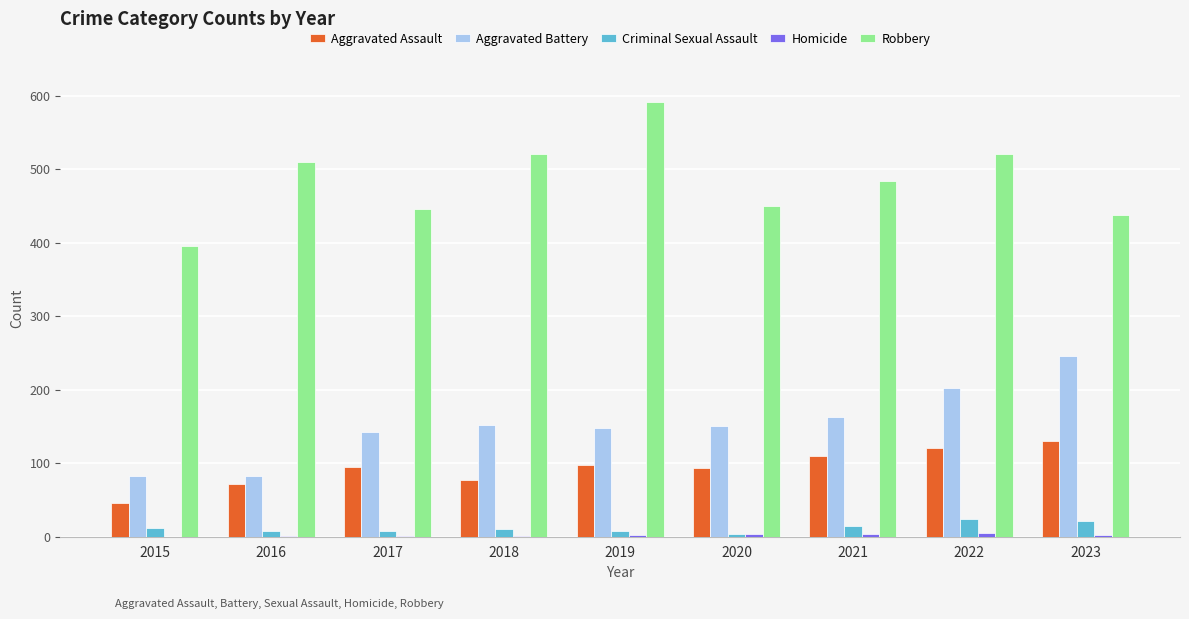

Is the value of Criminal Sexual Assault at 2023 greater than the value of Aggravated Assault at 2019?

No